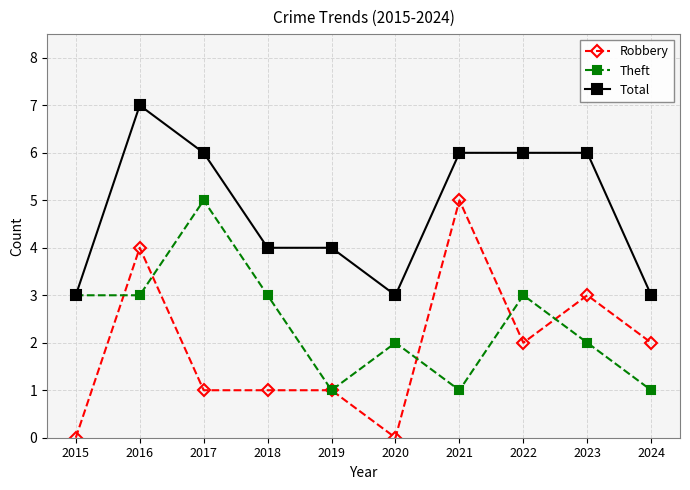

Is the value of Robbery at 2019 greater than the value of Total at 2015?

No